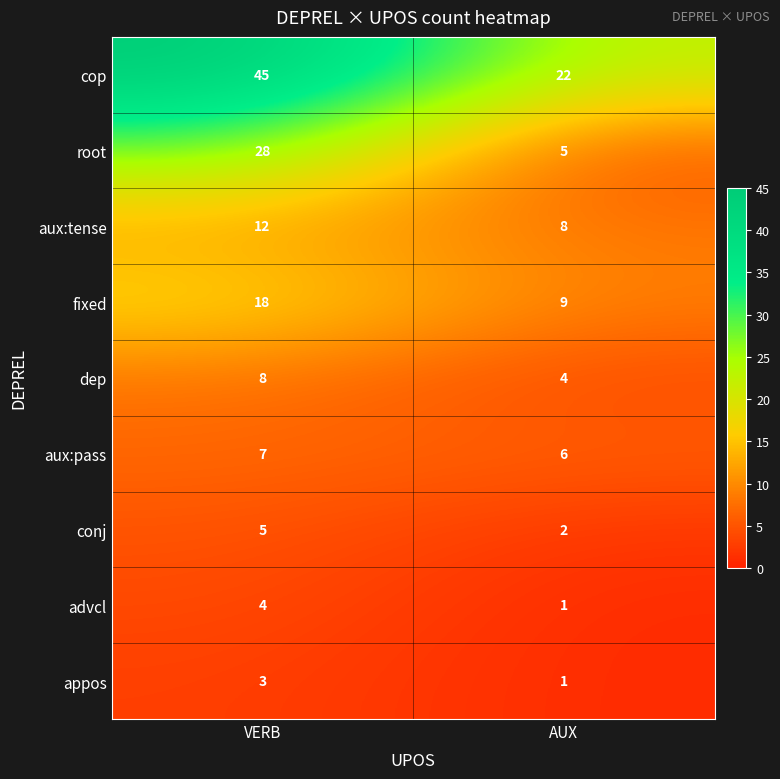

What is the spread (max minus min) of values at VERB?

42